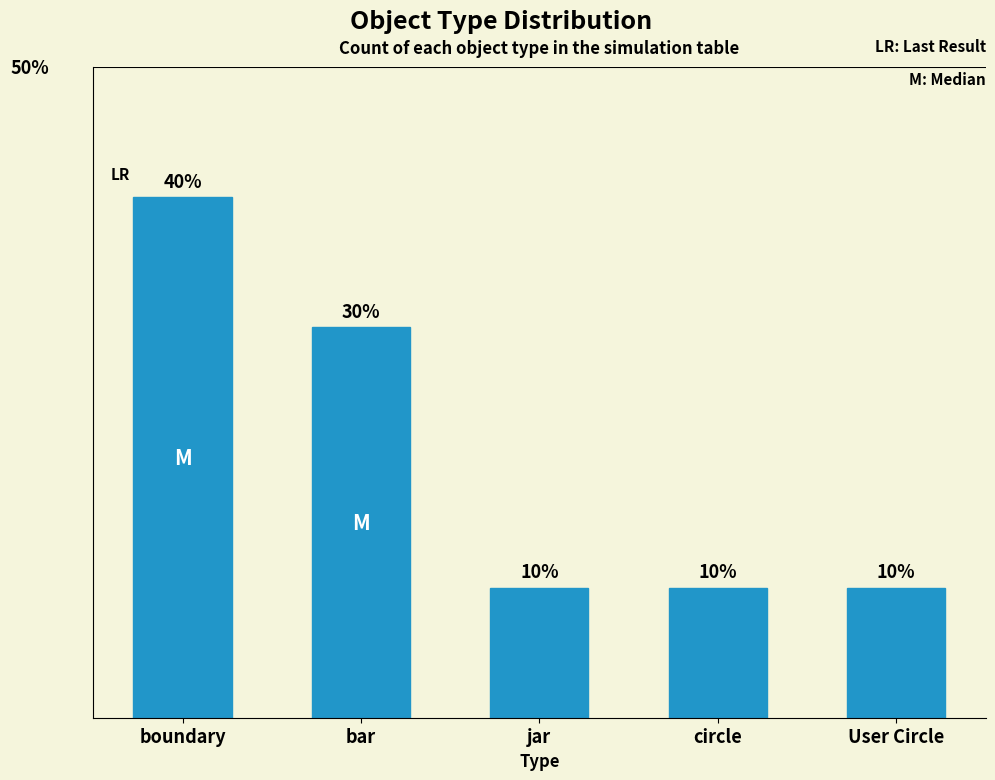

Is it true that the value at boundary is 6?

False